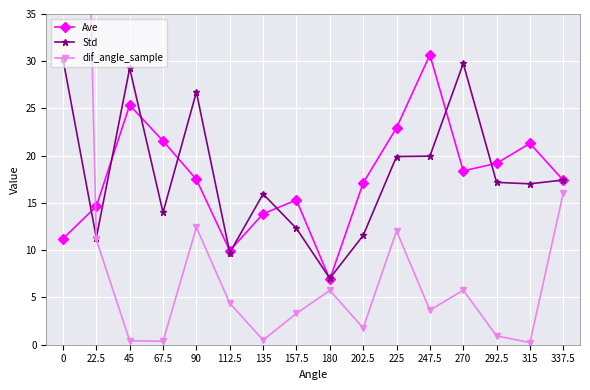

How many interior local peaks does the dif_angle_sample series have?

4